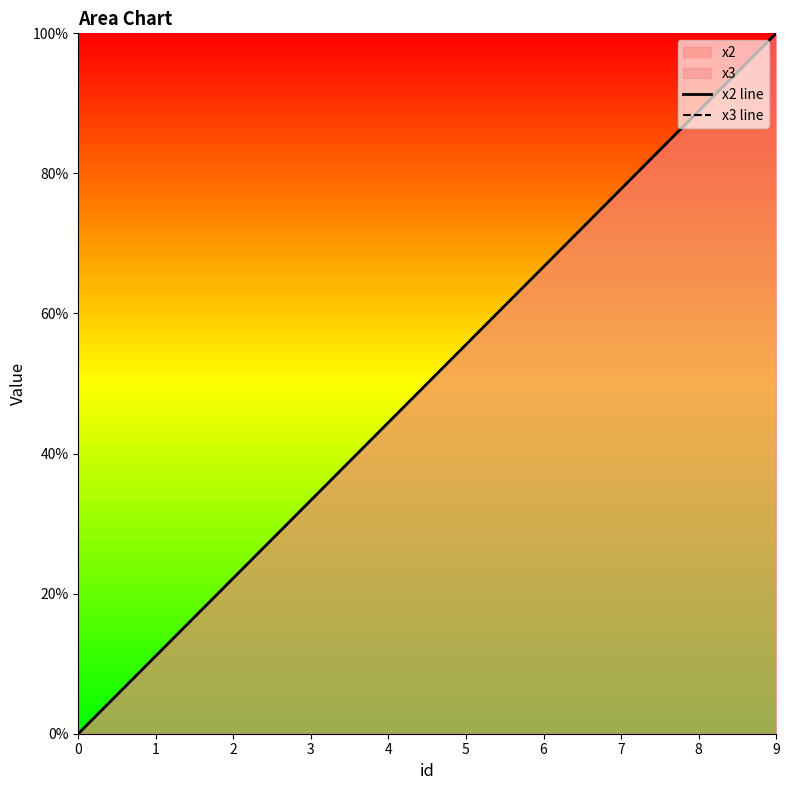

What is the maximum value for x2 line?

100.0